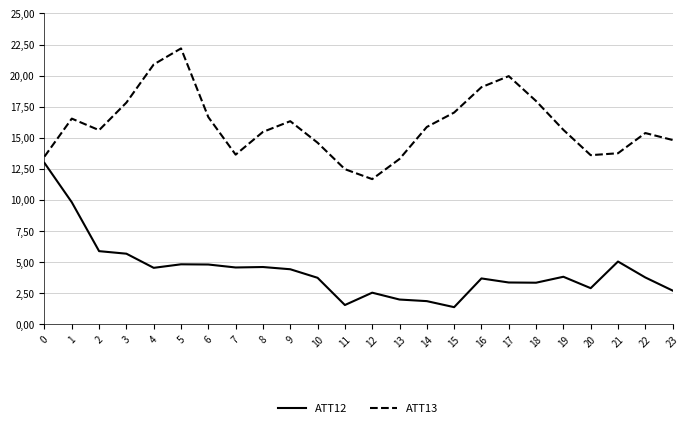

Which has a higher value, 16 or 5?

5